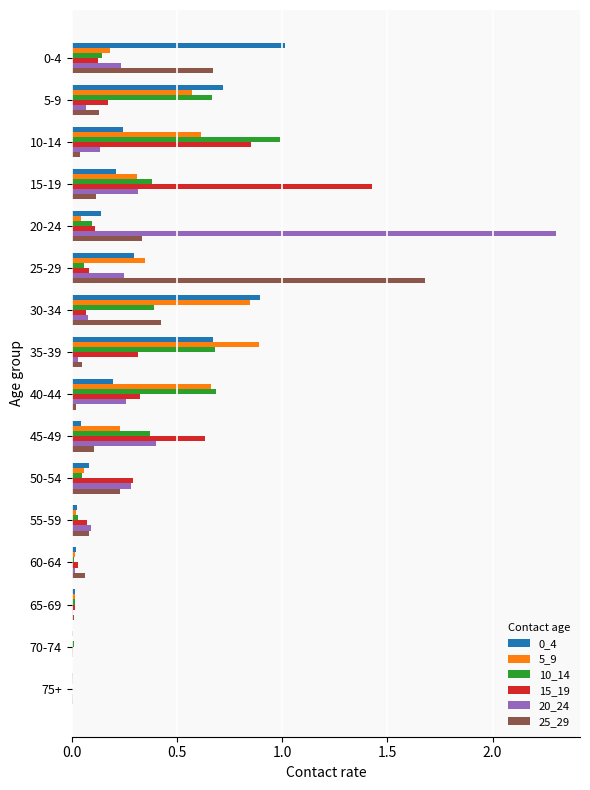

Which series has the largest range (max minus min)?

20_24